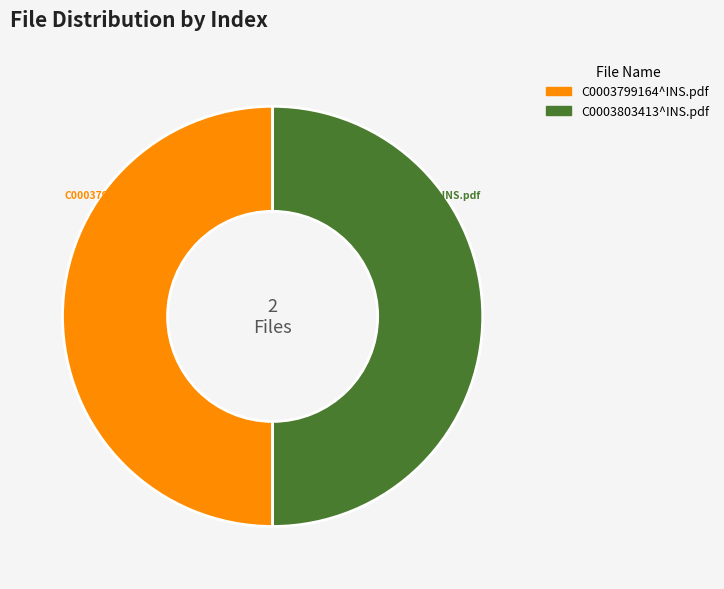

Count the number of slices in the pie.

2